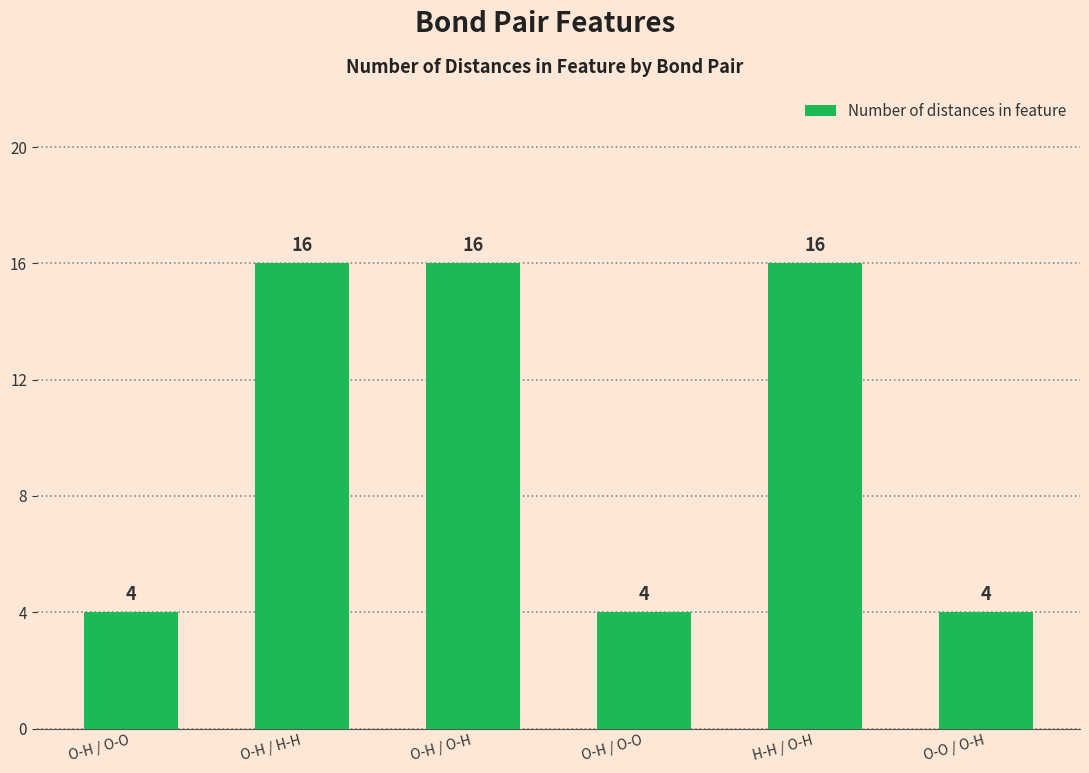

Which has a higher value, O-H / H-H or H-H / O-H?

O-H / H-H